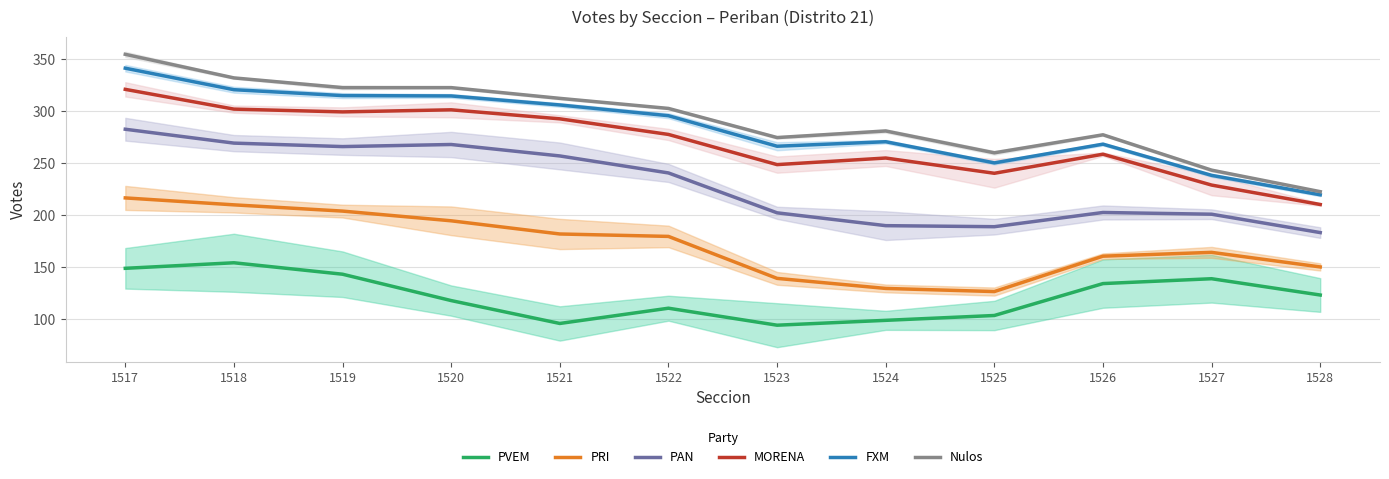

What is the total value across all series at 1527?

1213.0